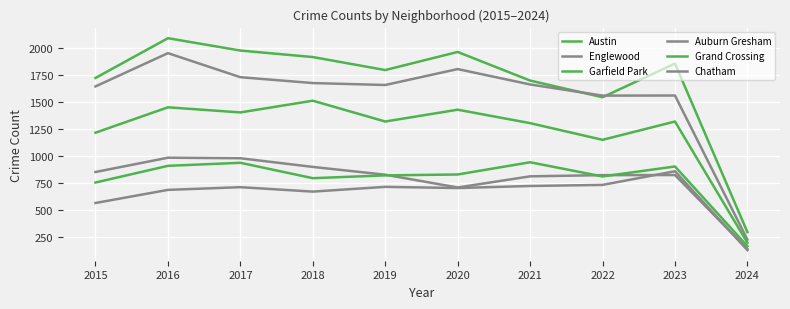

In Auburn Gresham, how many points are lower than both neighbors (excluding endpoints)?

1